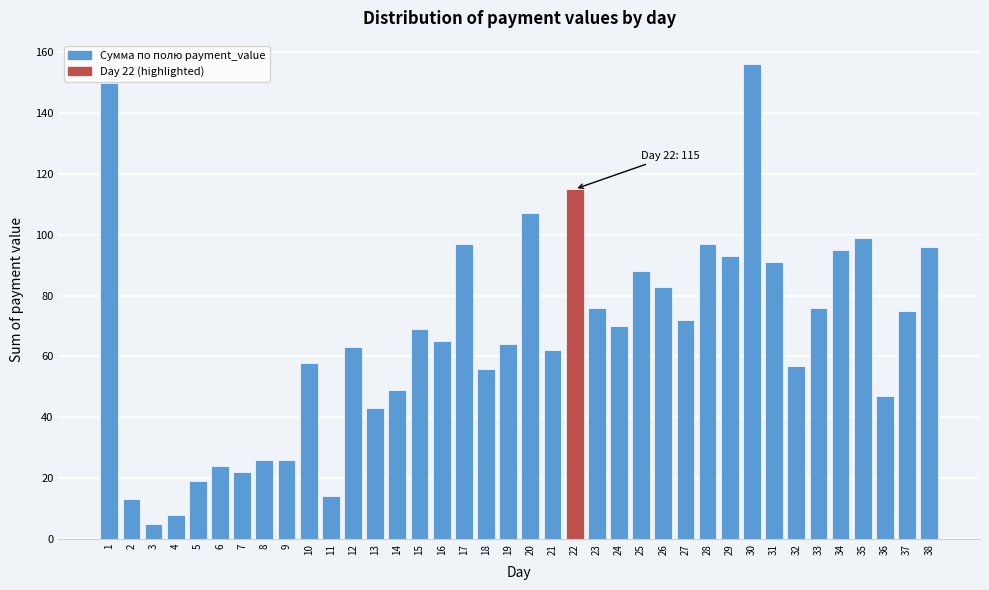

What is the change in value from 13 to 36?

+4